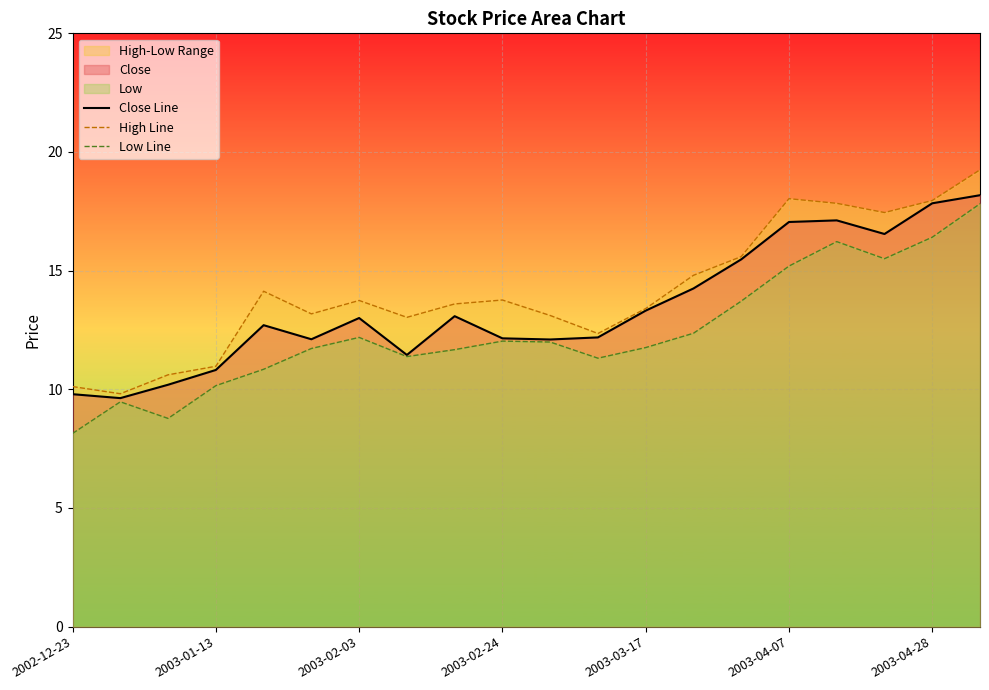

List the series in order of their overall mean, lowest first.

Low Line, Close Line, High Line